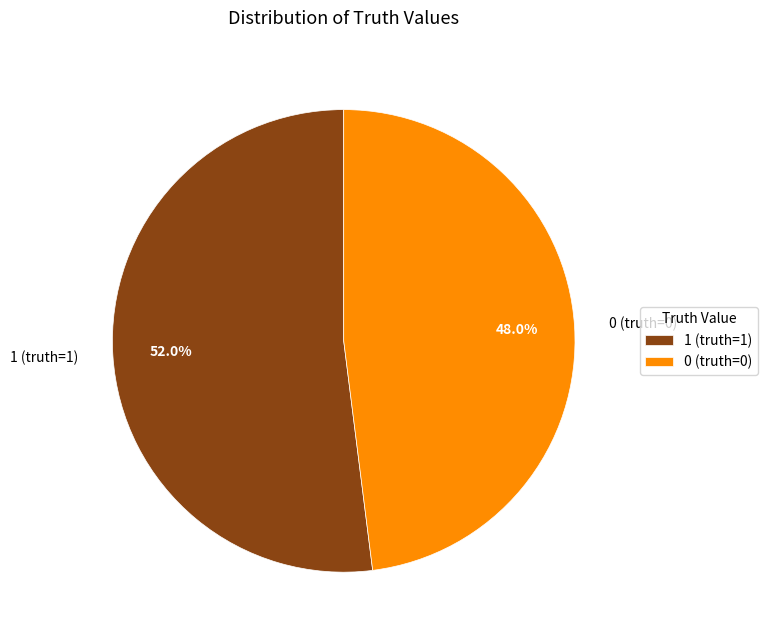

Which category has the biggest portion of the pie?

1 (truth=1)